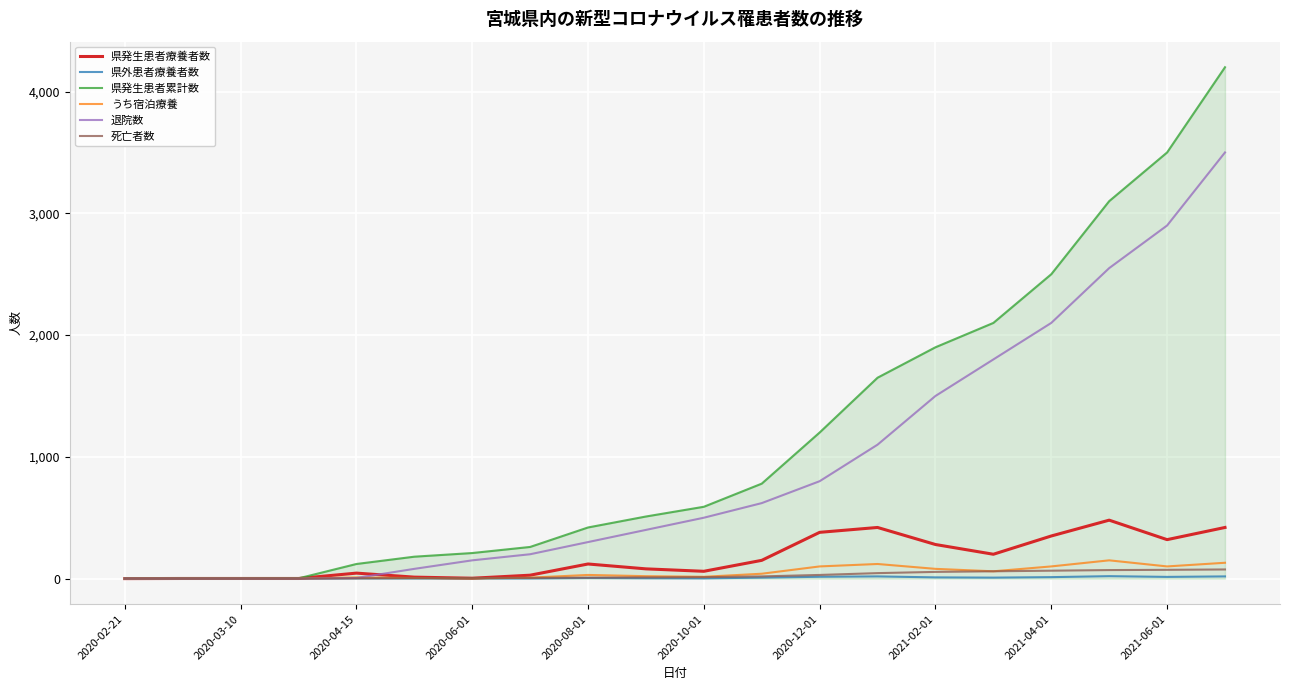

What is the maximum value shown in the chart?

4200